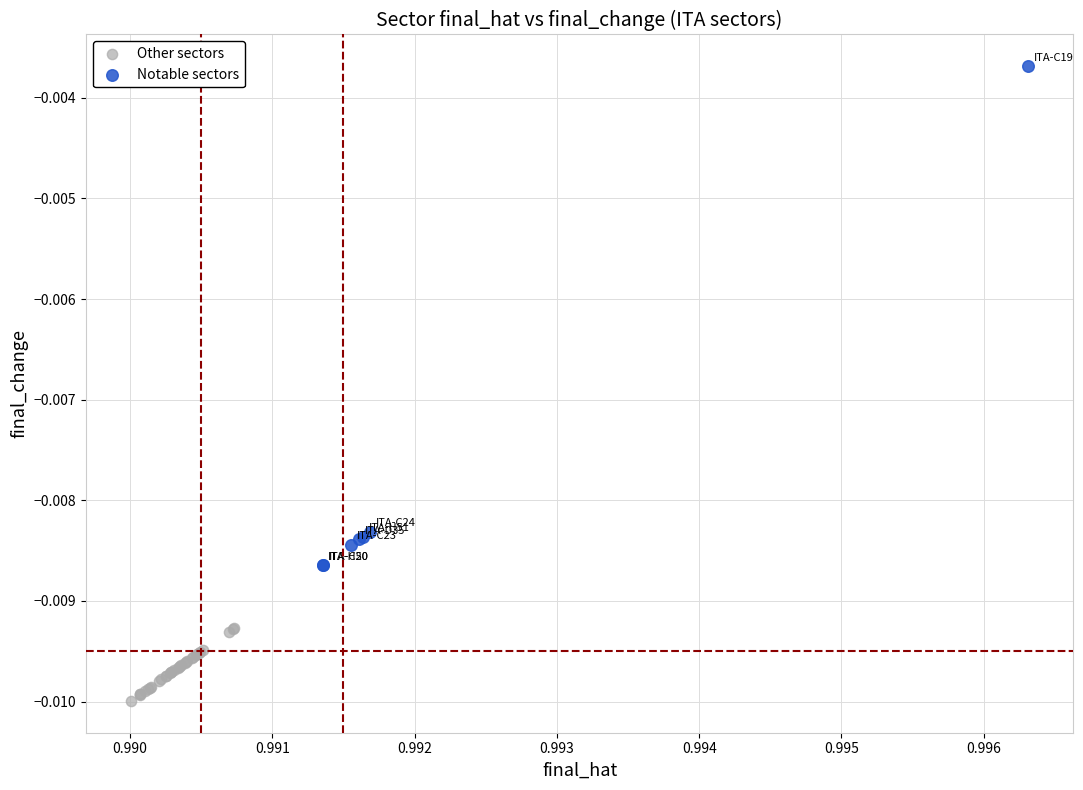

Which series has the largest Y range (max minus min)?

Notable sectors